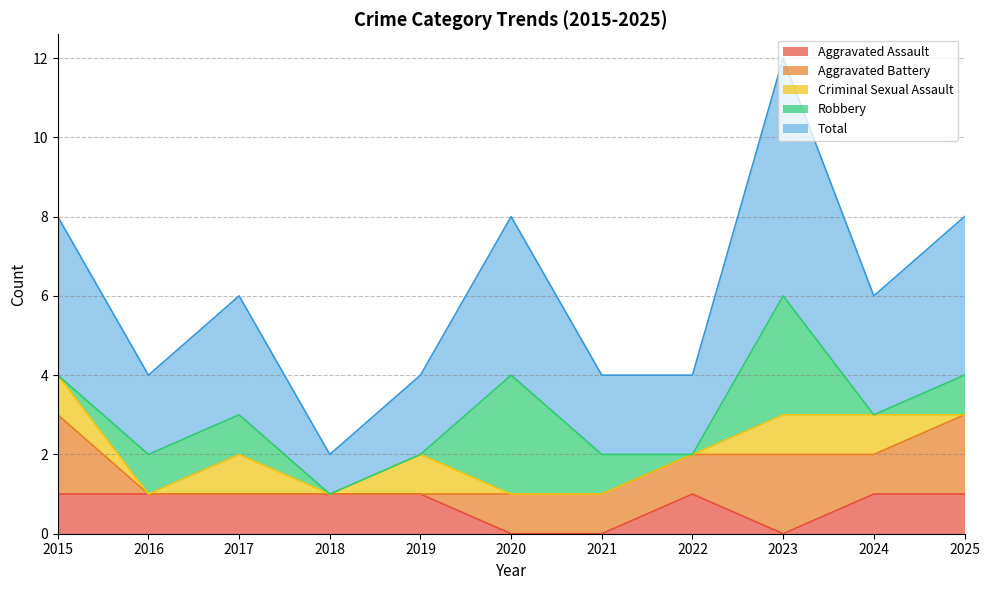

Is the value of Aggravated Battery at 2016 greater than the value of Robbery at 2019?

No